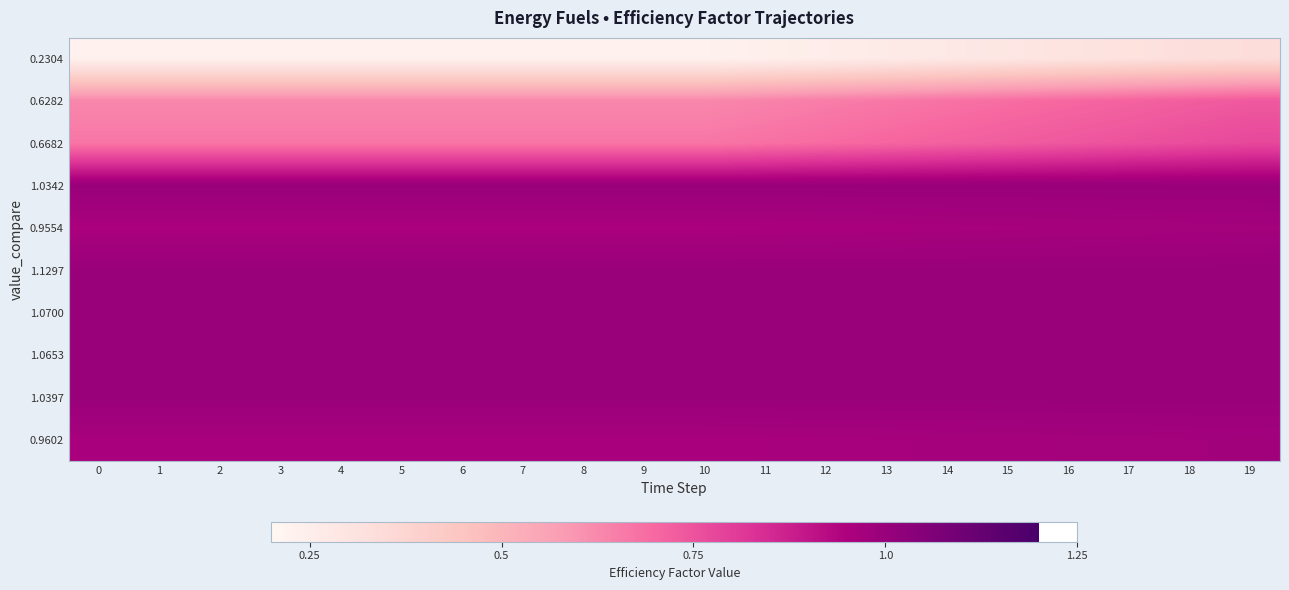

What is the total value across all series at 5?

8.4